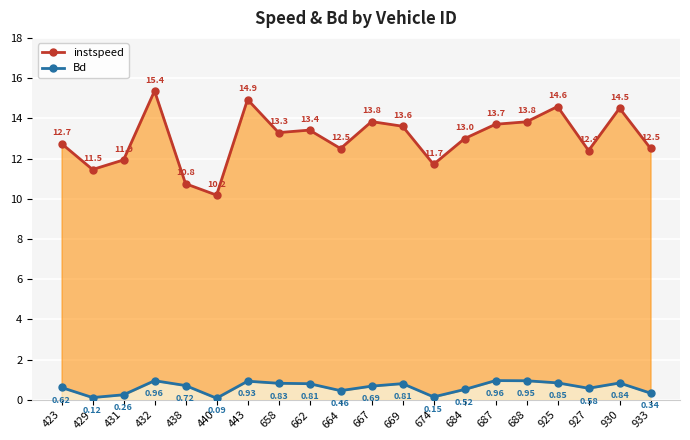

What are all the series names shown in the legend?

instspeed, Bd